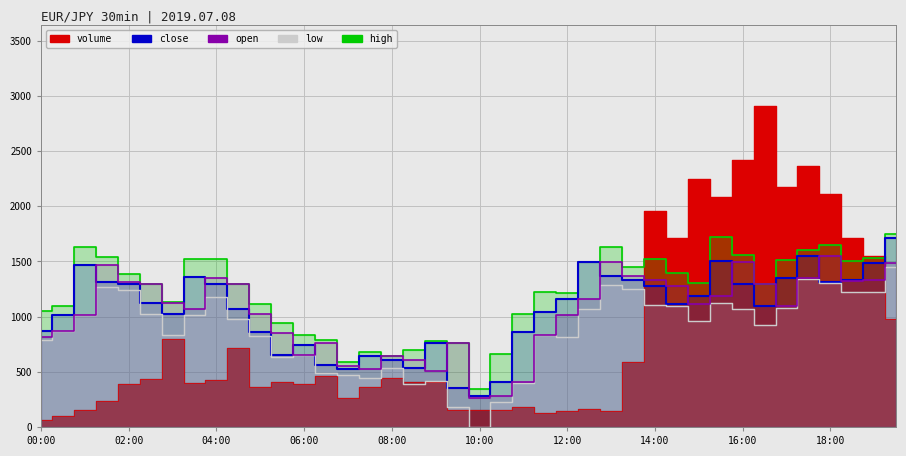

In high, how many points are lower than both neighbors (excluding endpoints)?

9